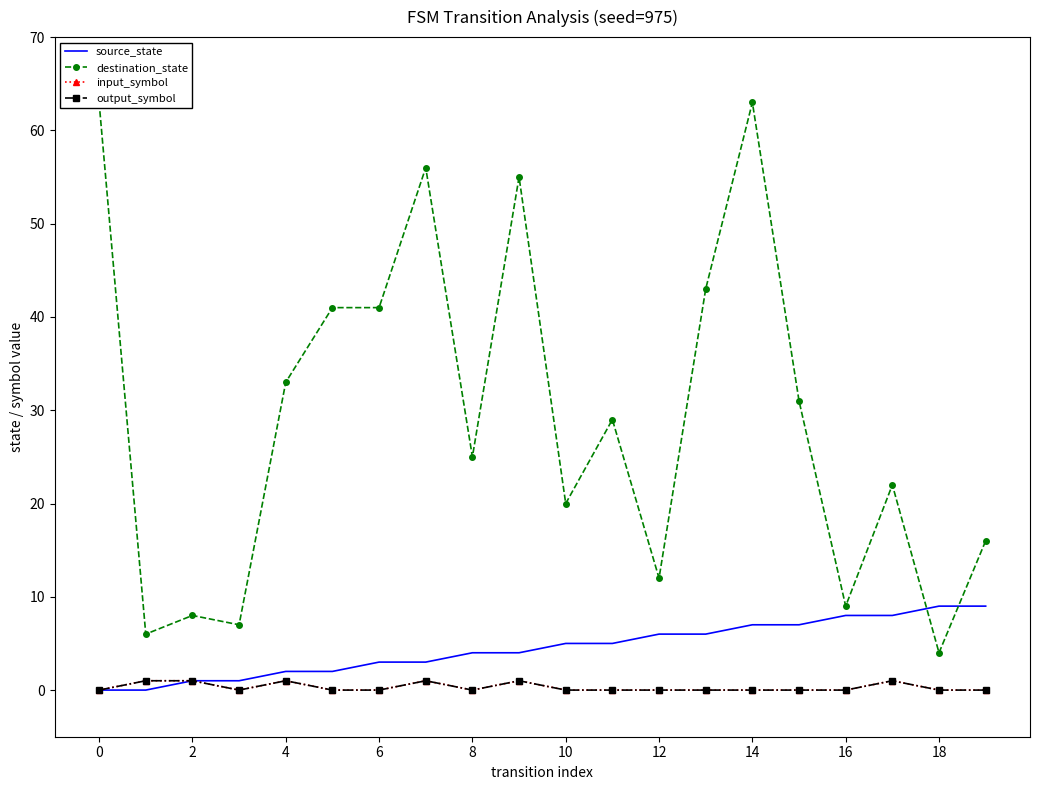

Which series changed the most between −2 and 19?

destination_state